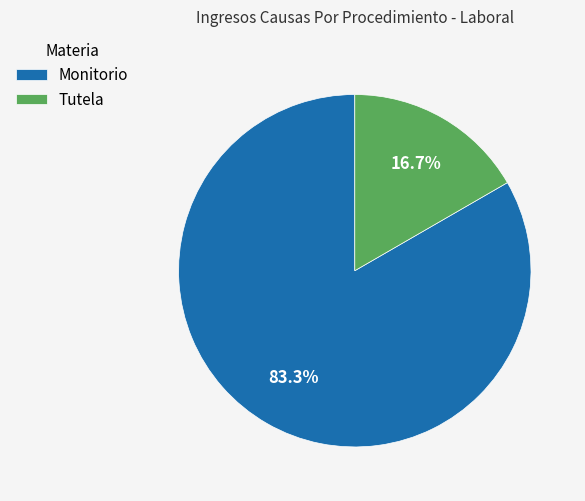

Which has a higher value, Tutela or Monitorio?

Monitorio